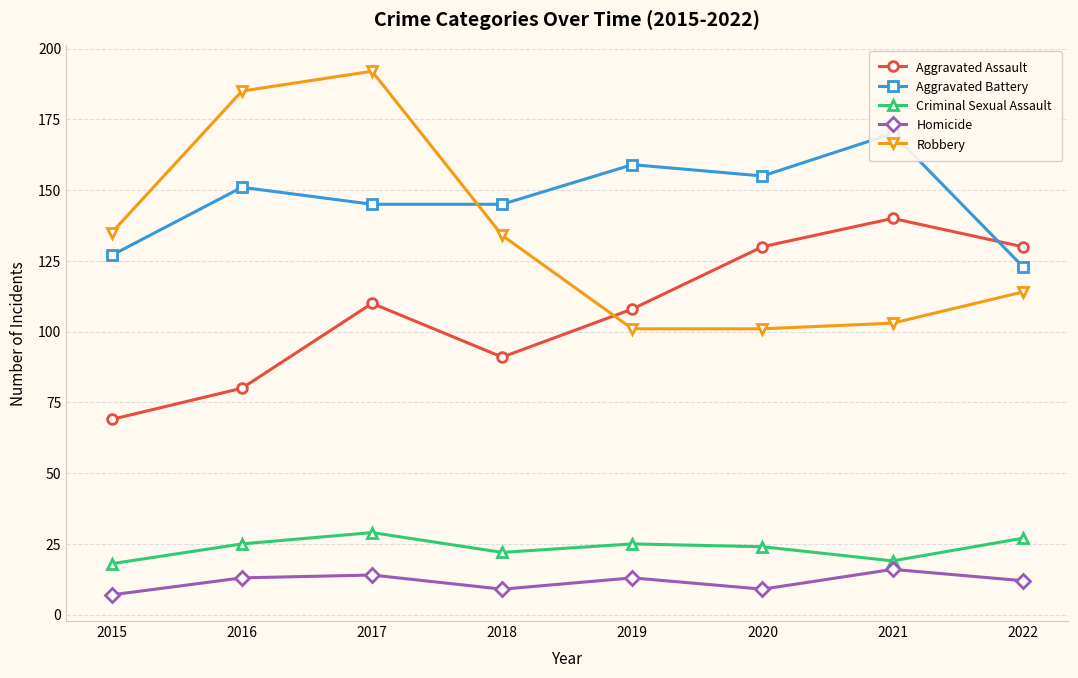

True or false: Homicide has a value of 22 at 2021.

False